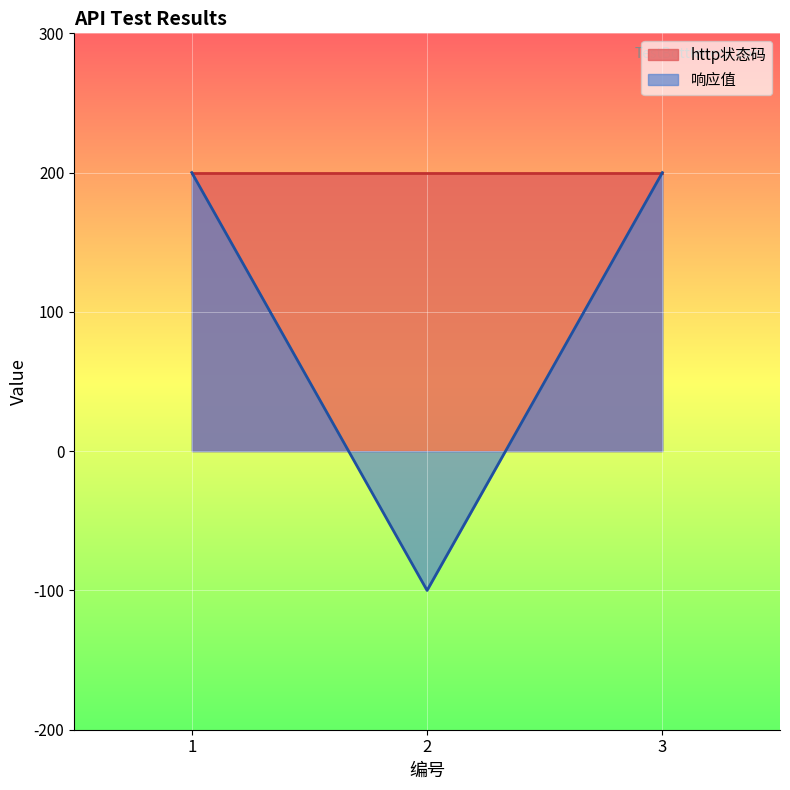

How many values are below zero?

1